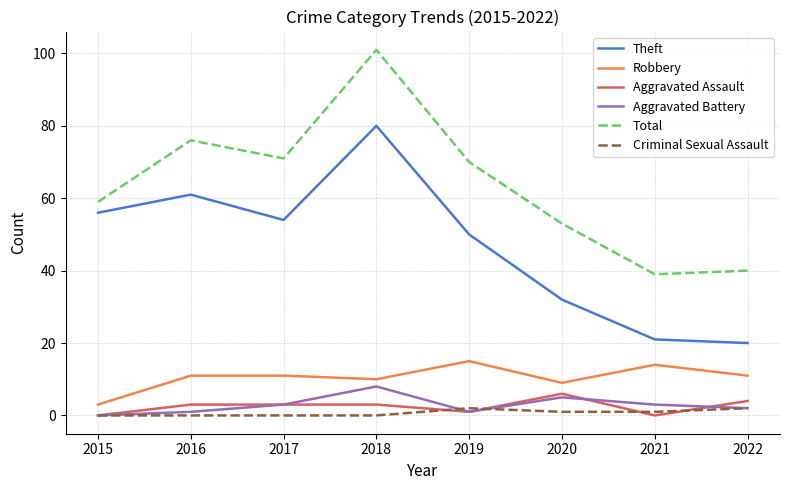

Count the Aggravated Assault values in the range 1 to 4.

5